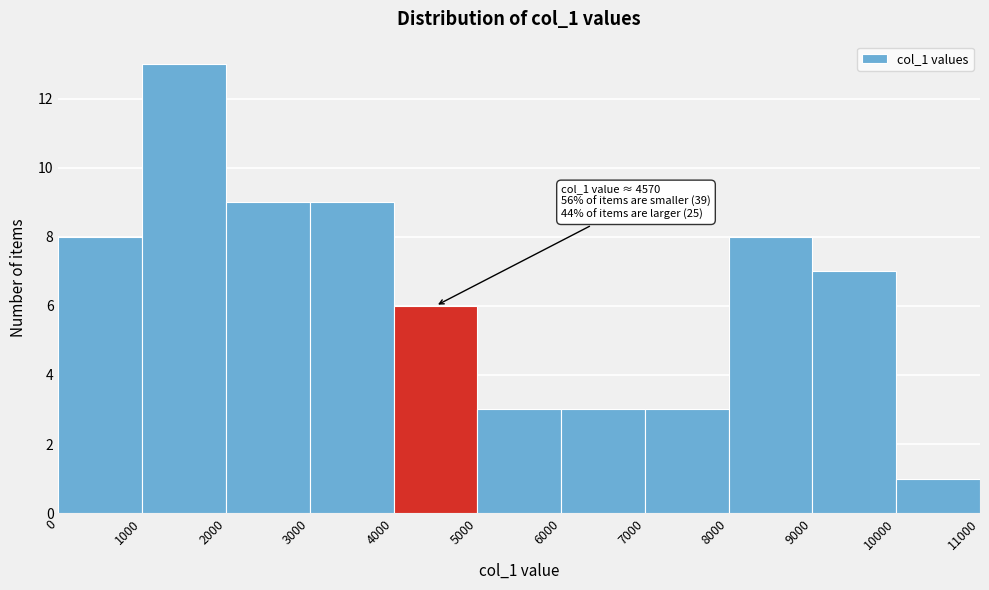

Which range on the x-axis has the tallest bar?

1000 to 2000